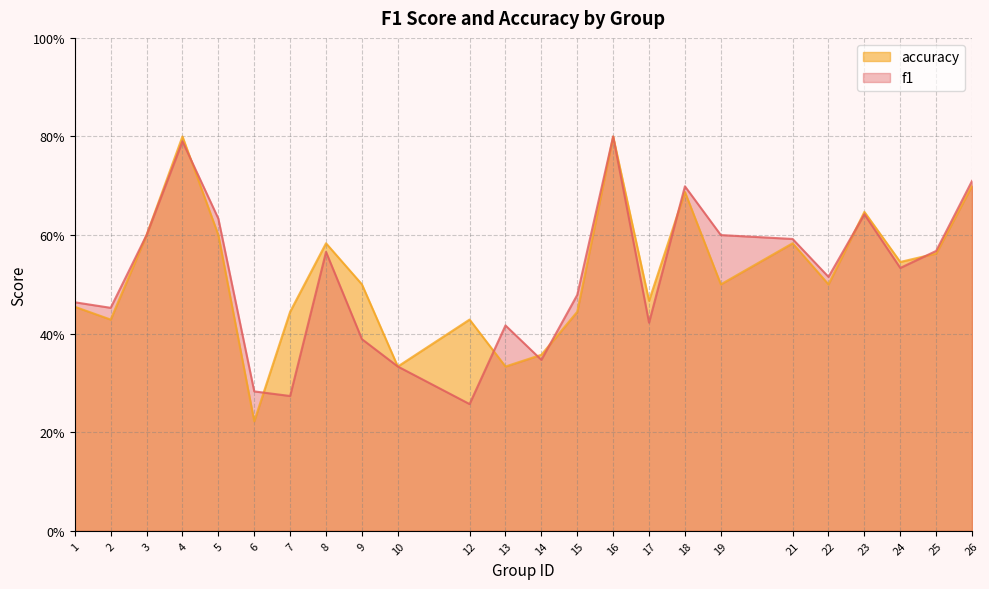

The value of f1 at 14 is 0.1. True or false?

False